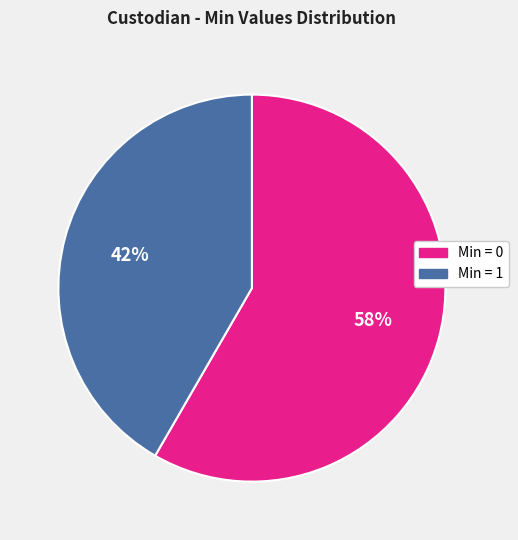

Is there any slice that represents more than half of the pie?

Yes